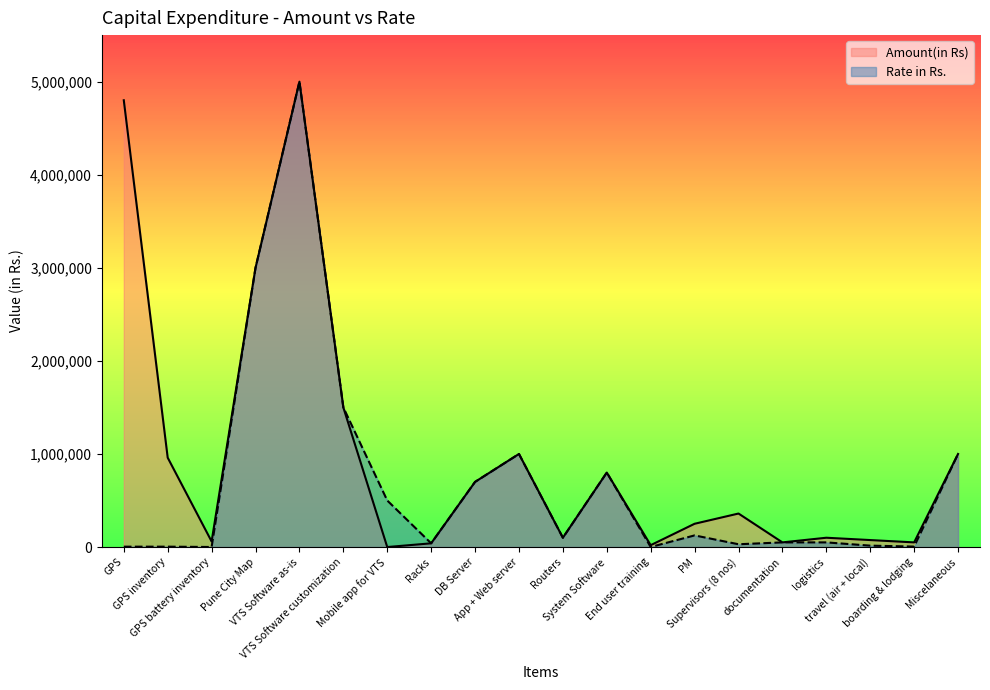

Rank the series by their average value, from lowest to highest.

Rate in Rs., Amount(in Rs)